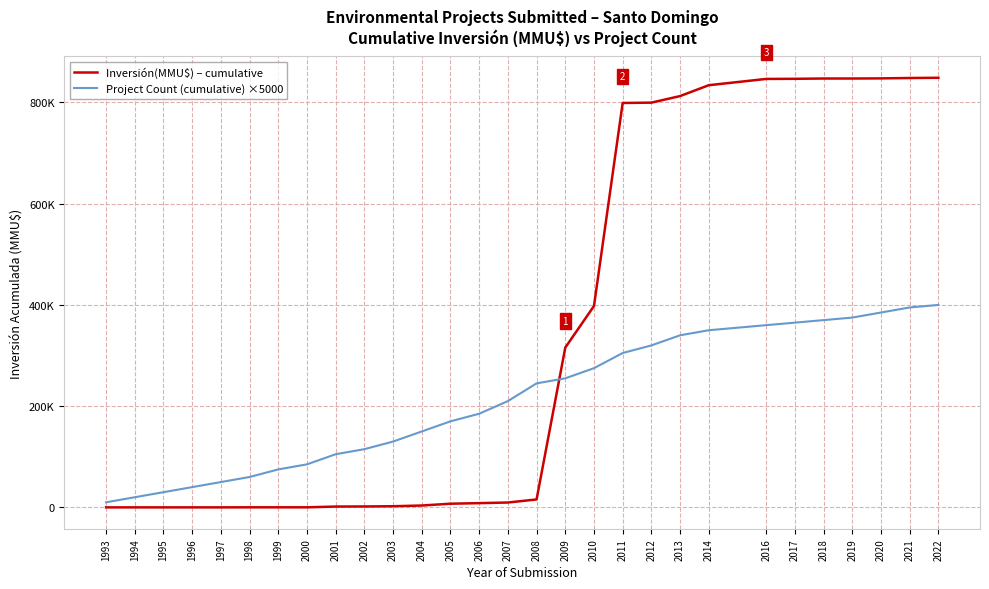

Rank the categories by Project Count (cumulative) ×5000 value from lowest to highest.

1993, 1994, 1995, 1996, 1997, 1998, 1999, 2000, 2001, 2002, 2003, 2004, 2005, 2006, 2007, 2008, 2009, 2010, 2011, 2012, 2013, 2014, 2016, 2017, 2018, 2019, 2020, 2021, 2022